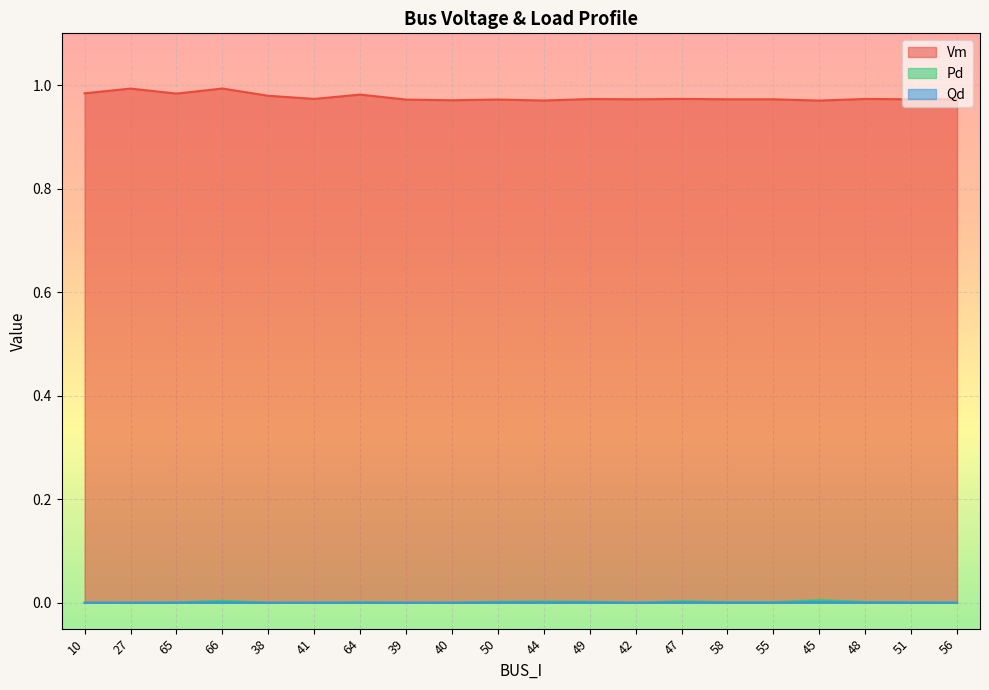

True or false: Vm has more than 2 points higher than both neighbors.

True